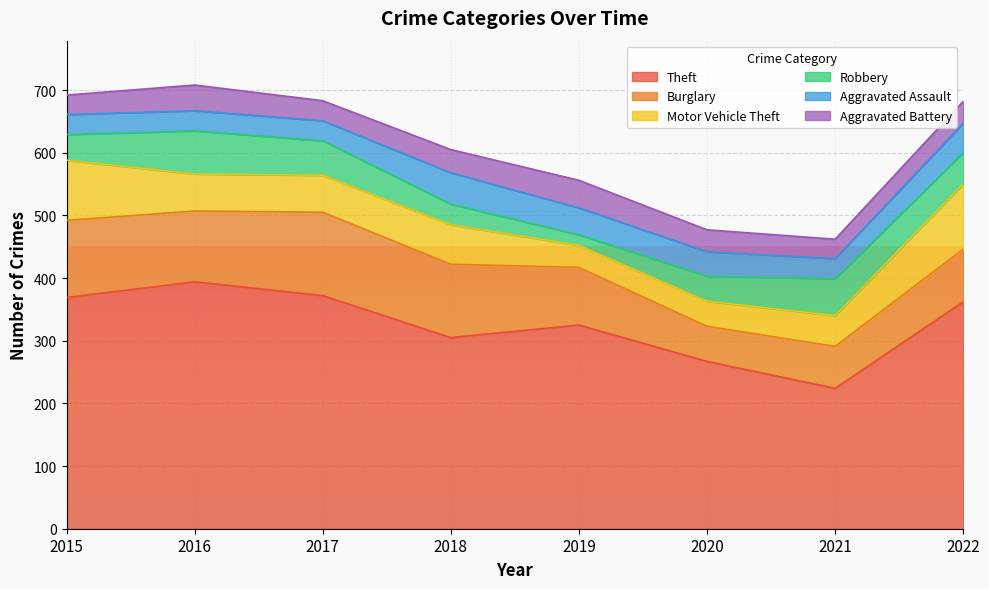

What is the total value across all series at 2019?

556